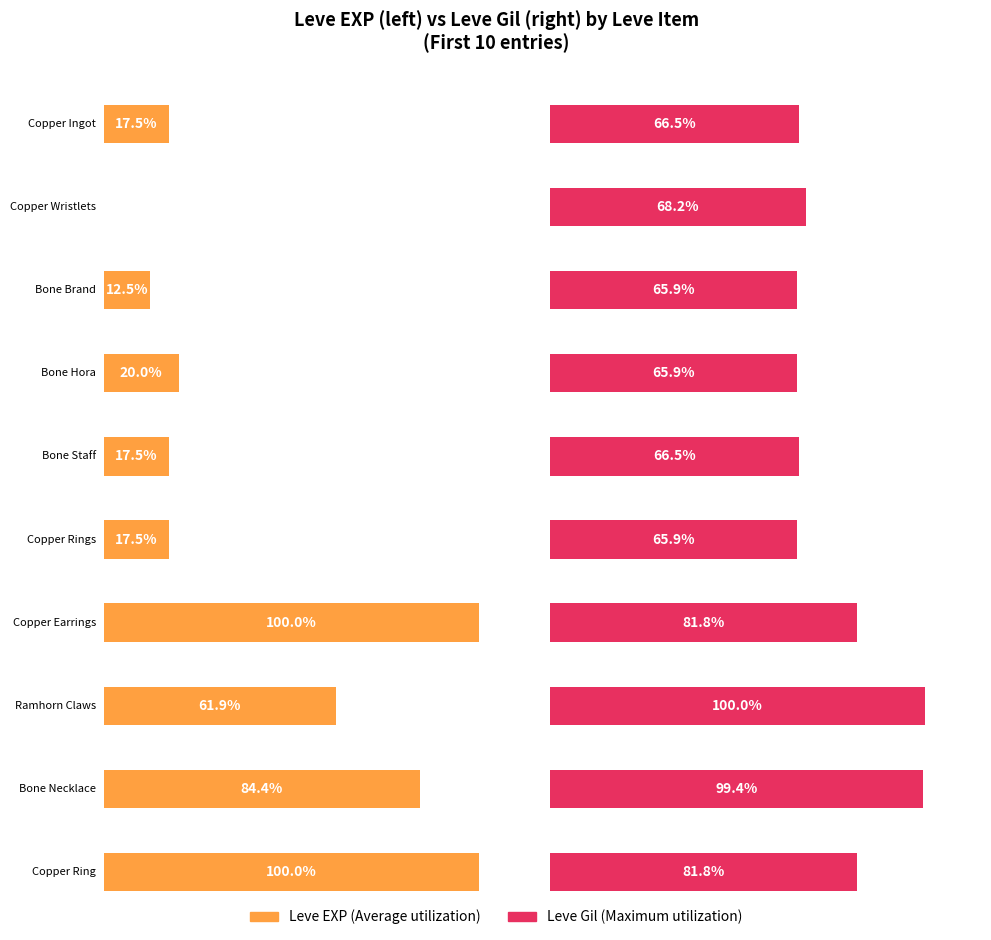

What position from the left is Copper Earrings?

7